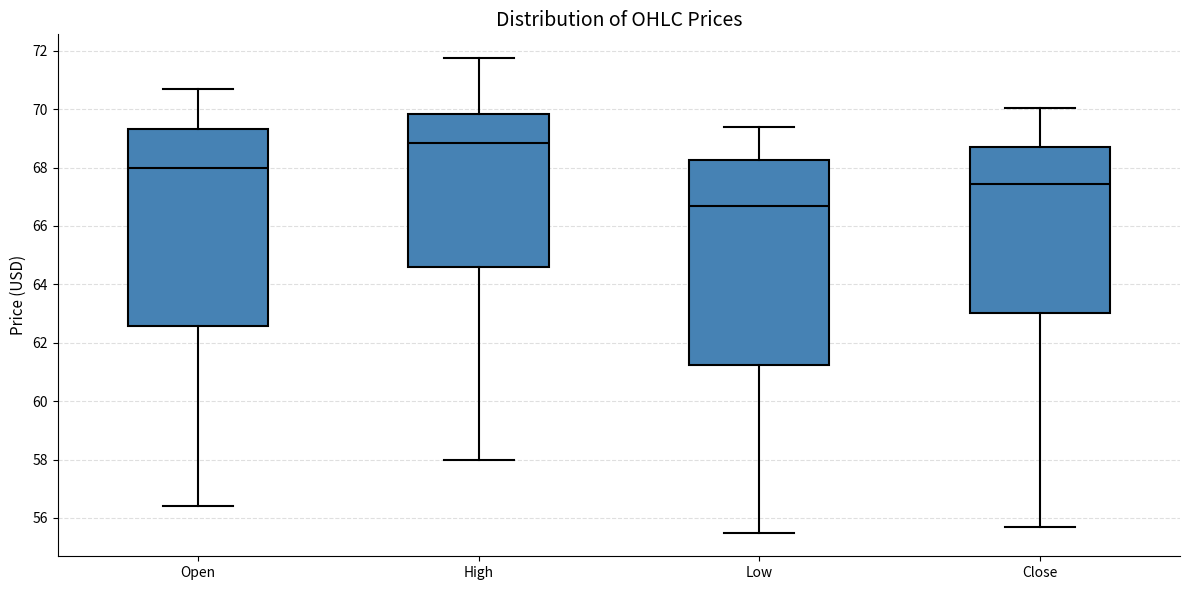

Which box is the tallest, from its lower edge to its upper edge?

Low